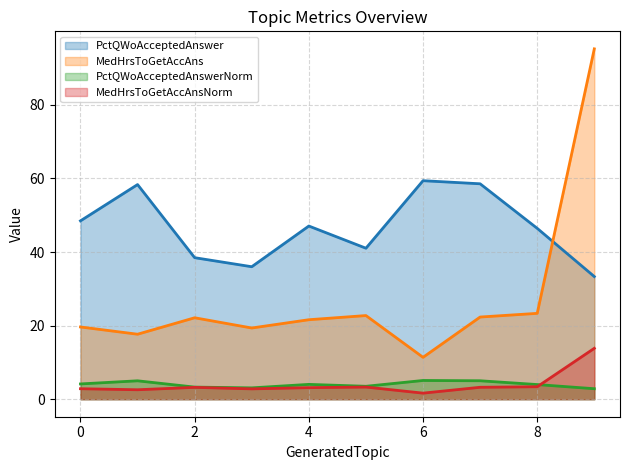

Reading left to right, list all the values displayed in this chart.

PctQWoAcceptedAnswer: 0=48.5	1=58.3	2=38.5	3=36.0	4=47.1	5=41.0	6=59.4	7=58.5	8=46.4	9=33.3
MedHrsToGetAccAns: 0=19.6	1=17.7	2=22.1	3=19.4	4=21.6	5=22.7	6=11.4	7=22.3	8=23.3	9=95.2
PctQWoAcceptedAnswerNorm: 0=4.2	1=5.0	2=3.3	3=3.1	4=4.0	5=3.5	6=5.1	7=5.0	8=4.0	9=2.9
MedHrsToGetAccAnsNorm: 0=2.9	1=2.6	2=3.2	3=2.8	4=3.1	5=3.3	6=1.6	7=3.2	8=3.4	9=13.8